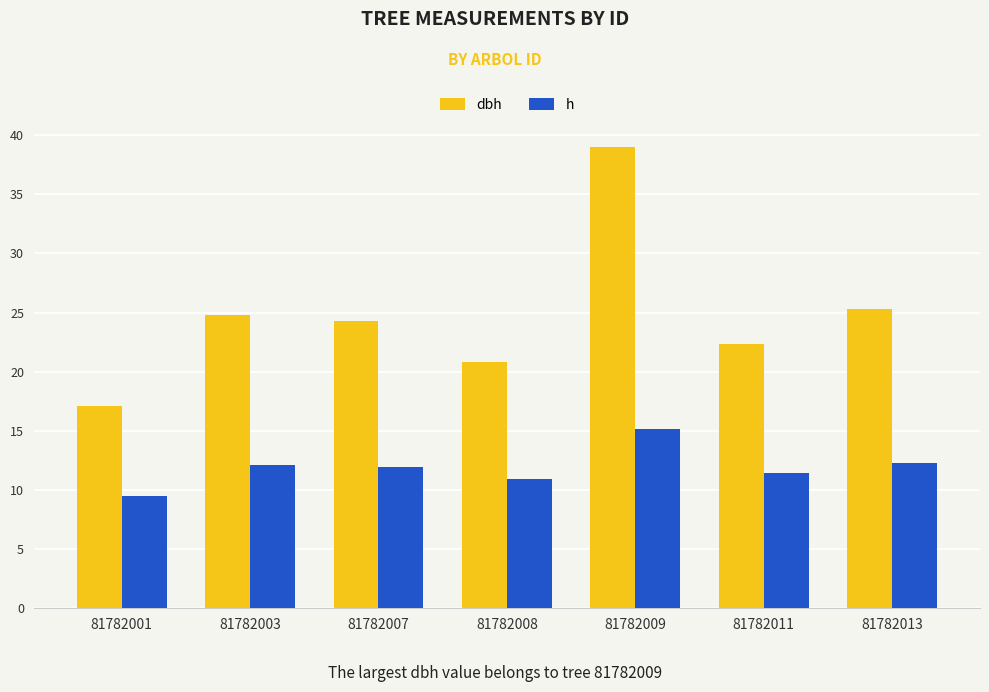

What is the minimum value for dbh?

17.1